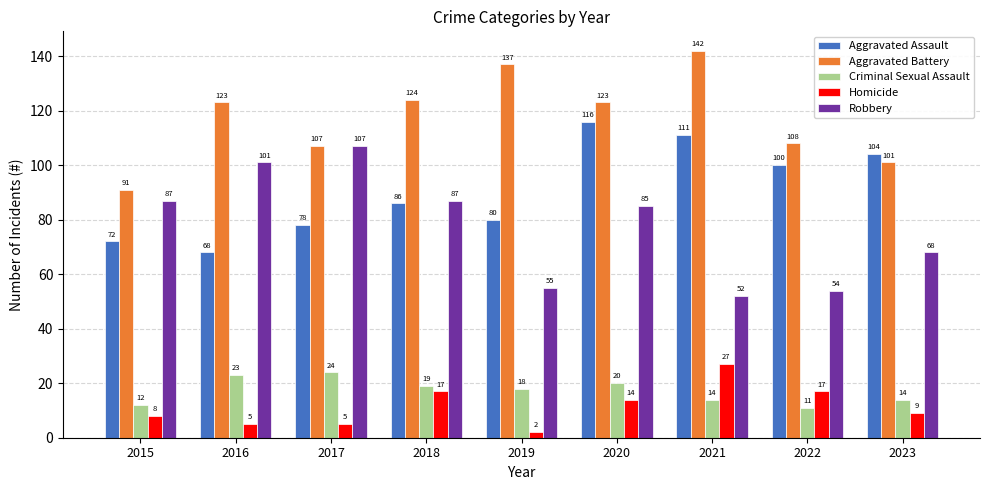

At which category is the sum across all series the highest?

2020